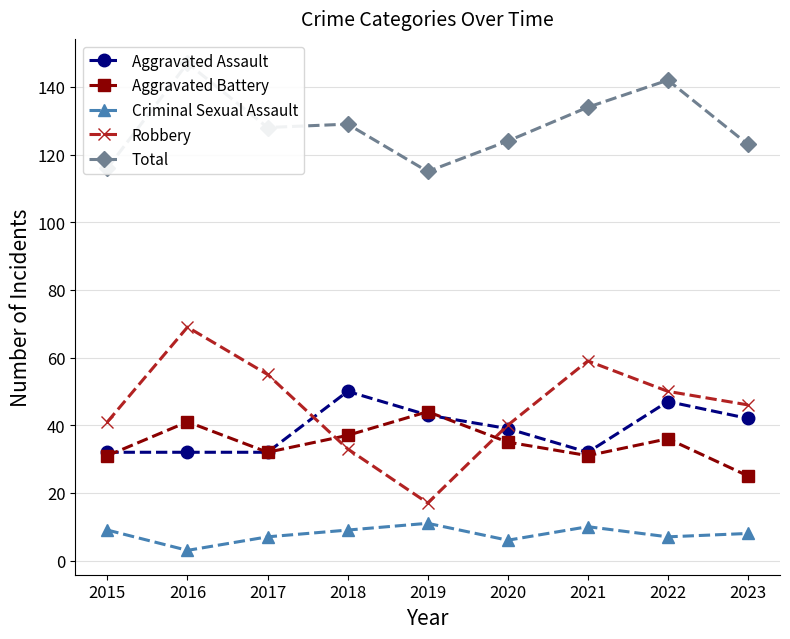

Where does the Total series first go above 128?

2016